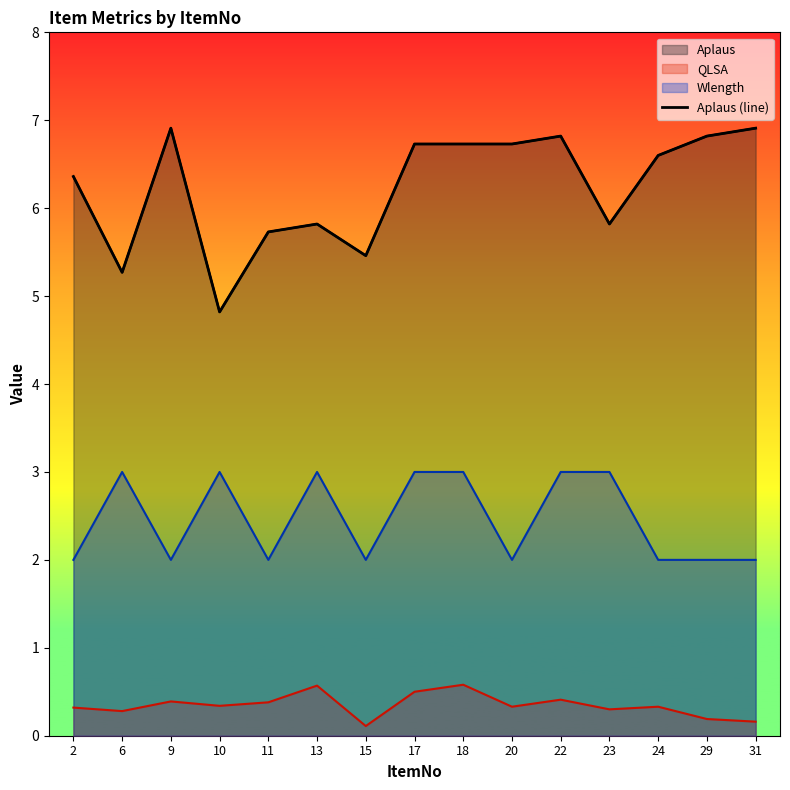

How many interior local peaks (higher than both neighbors) does the data have?

3